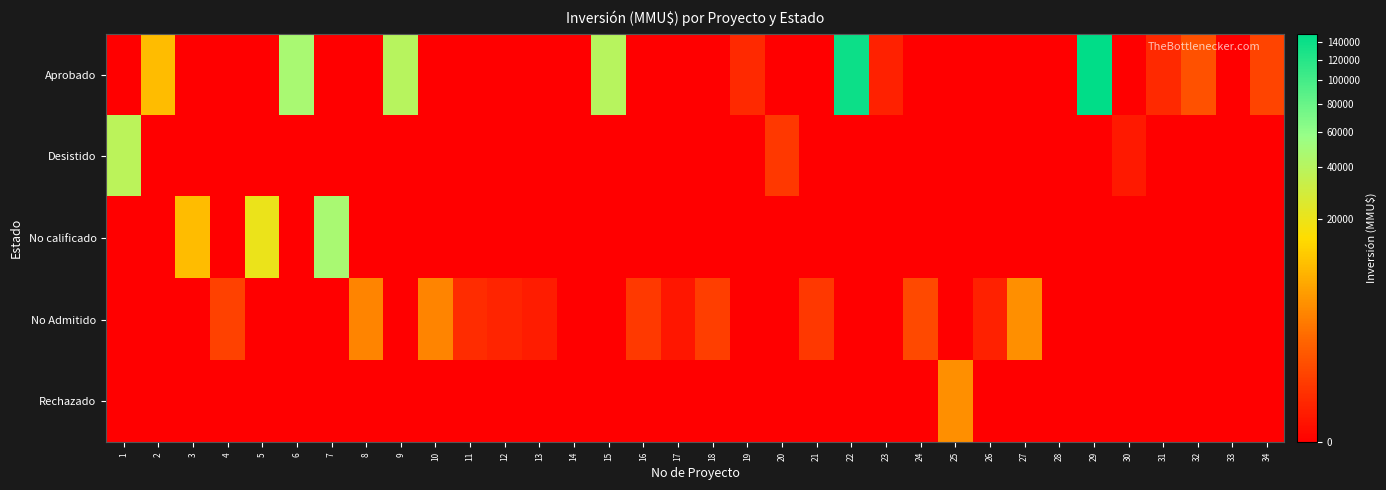

Which series changed the most between 7 and 16?

No calificado